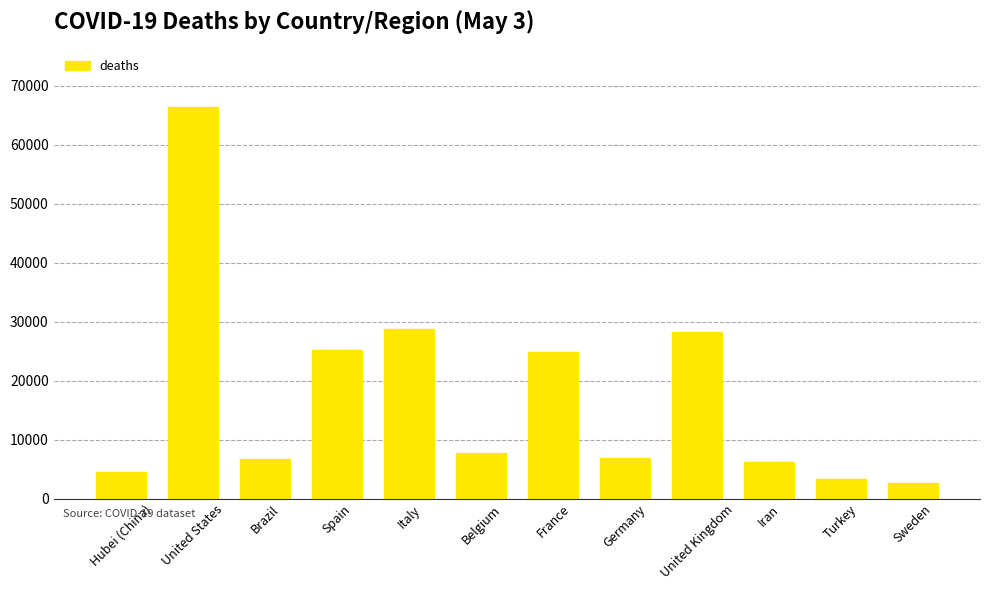

What is the label of the 9th bar from the left?

United Kingdom